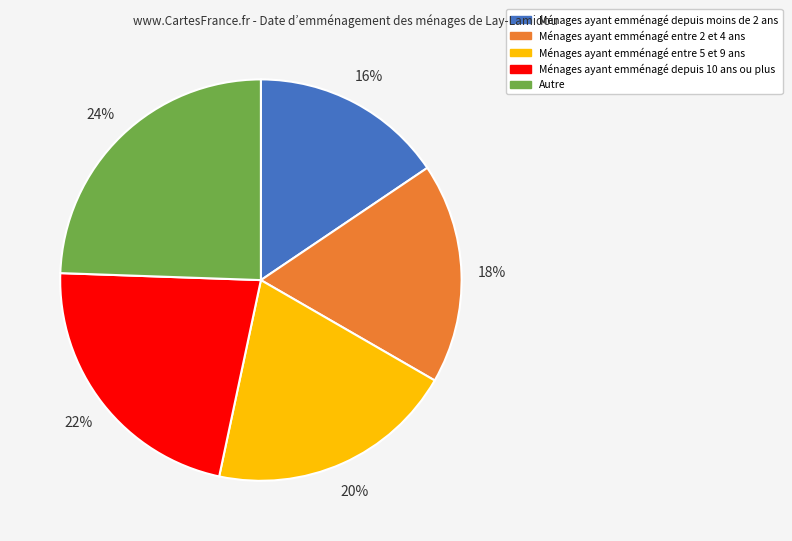

Is there any slice that represents more than half of the pie?

No